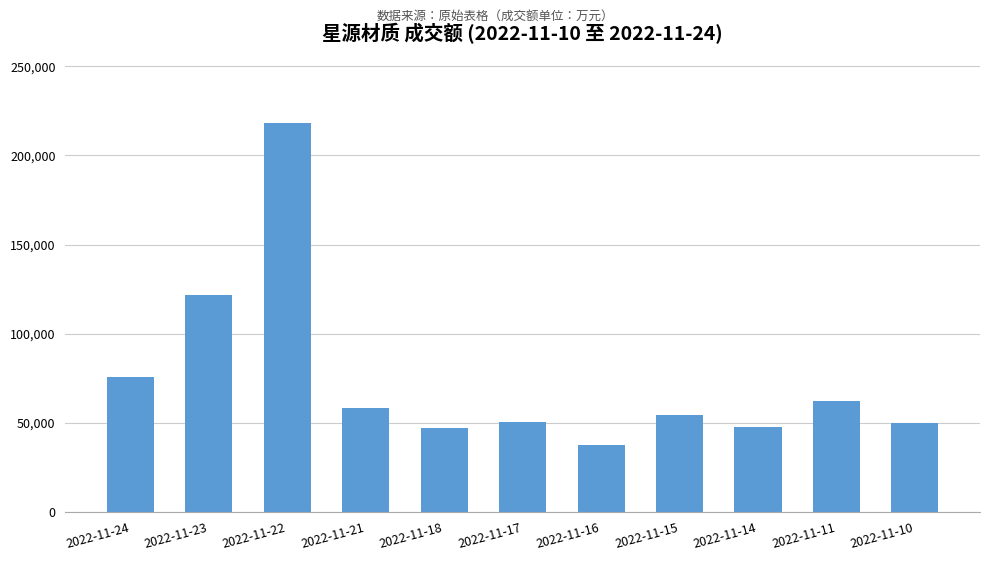

What is the minimum value shown in the chart?

37560